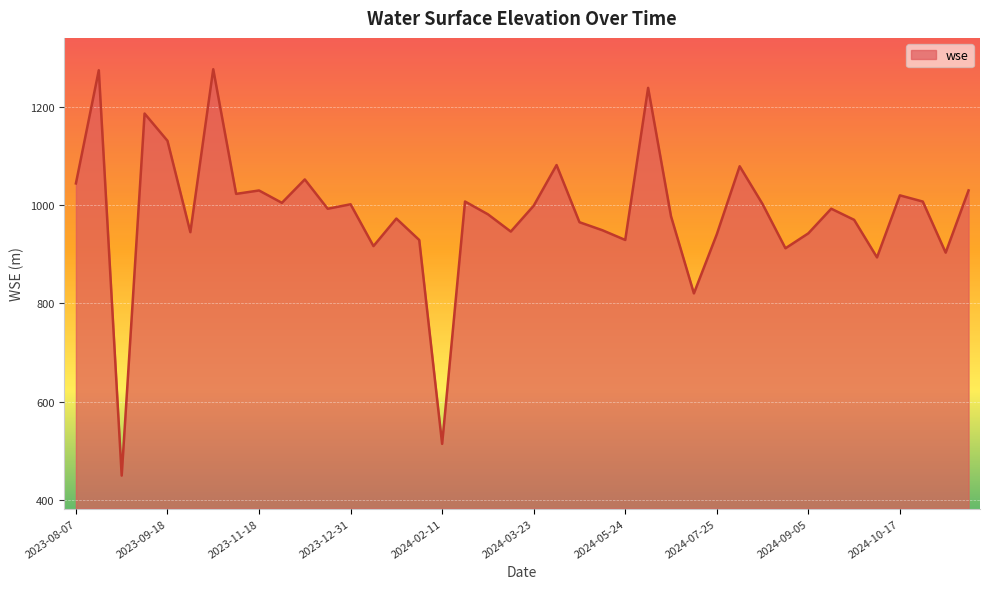

What is the minimum value shown in the chart?

449.0